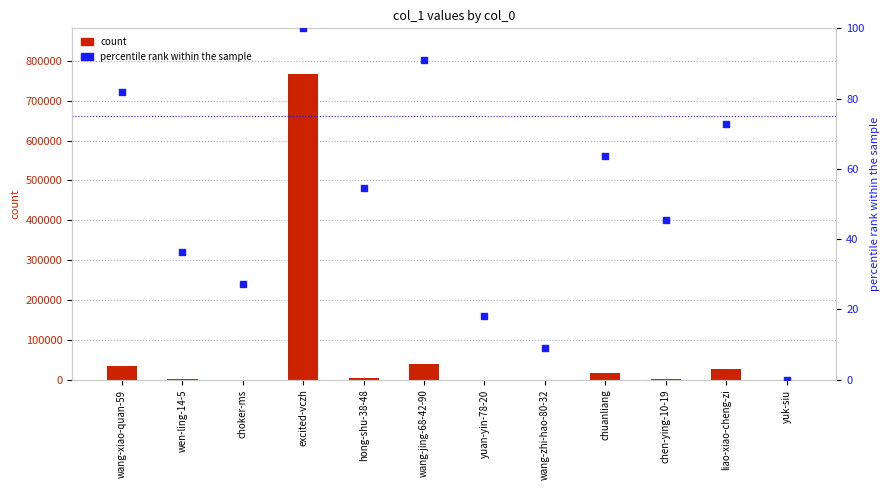

Which series contains the highest Y value?

count